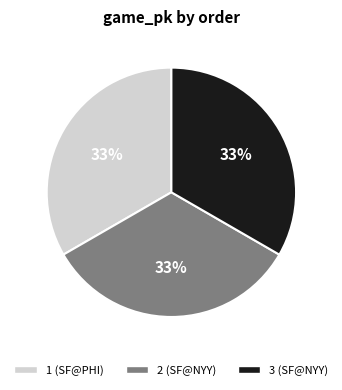

To the nearest percent, what portion does 2 represent?

33%